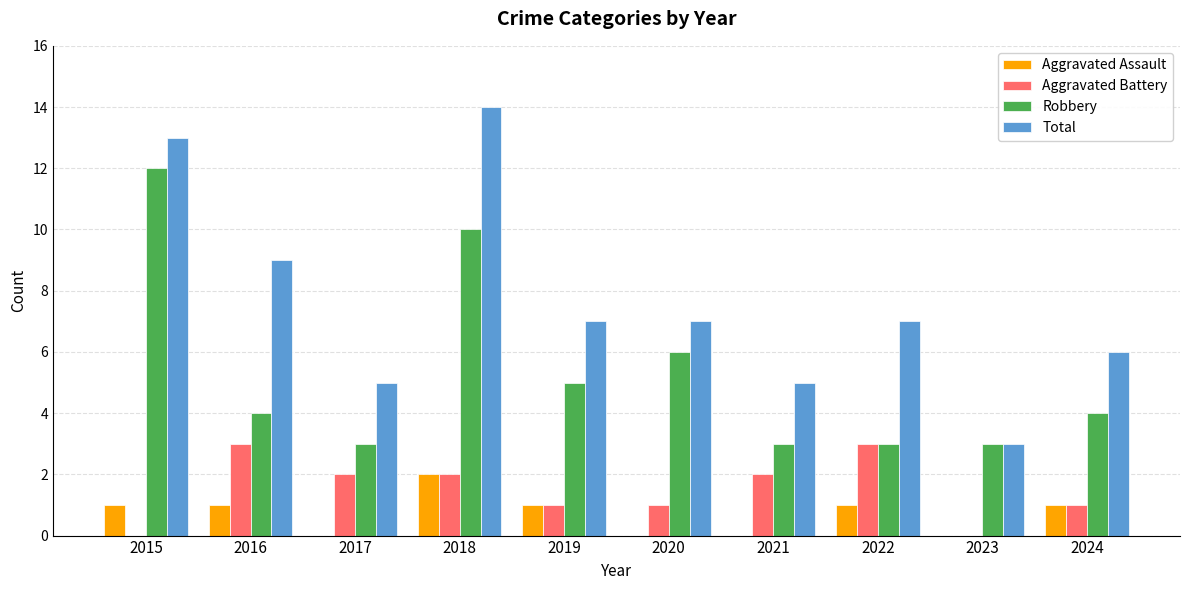

Is it true that Aggravated Battery equals 2 at 2021?

True